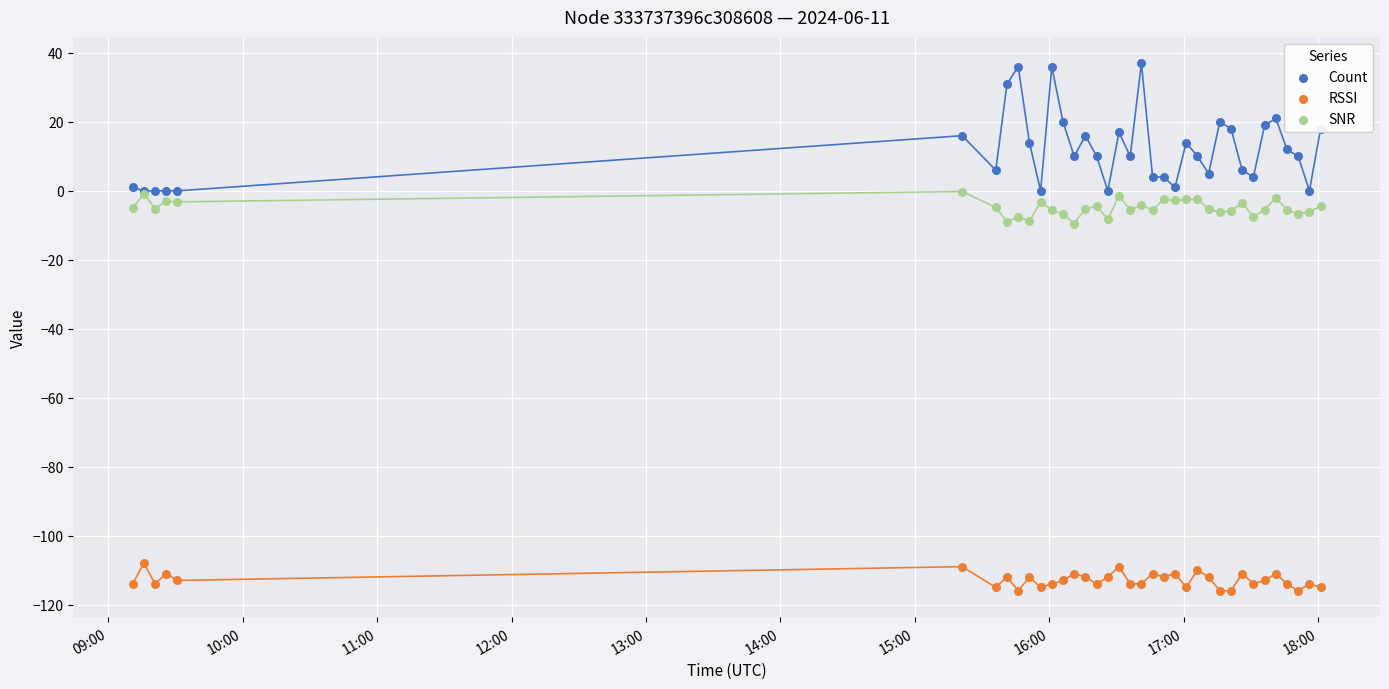

Which series has the widest spread of Y values?

Count